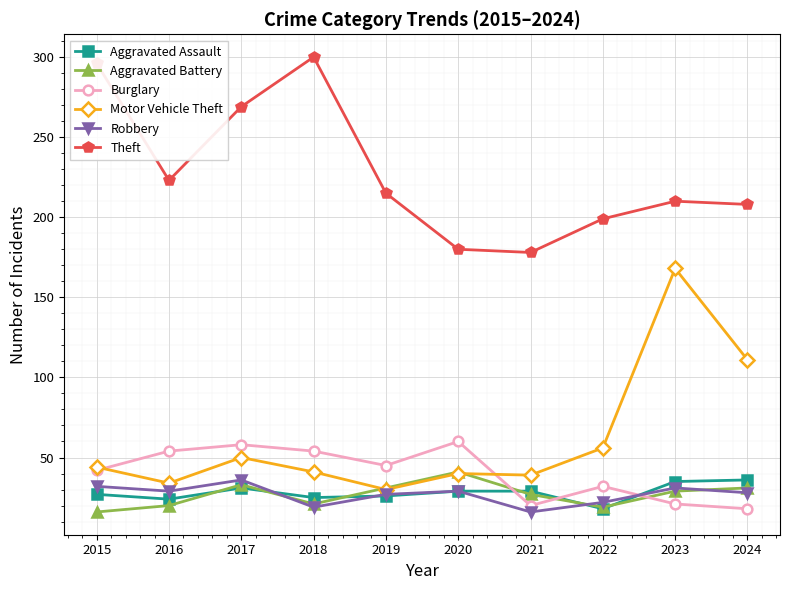

At which label is Burglary closest to 39?

2015